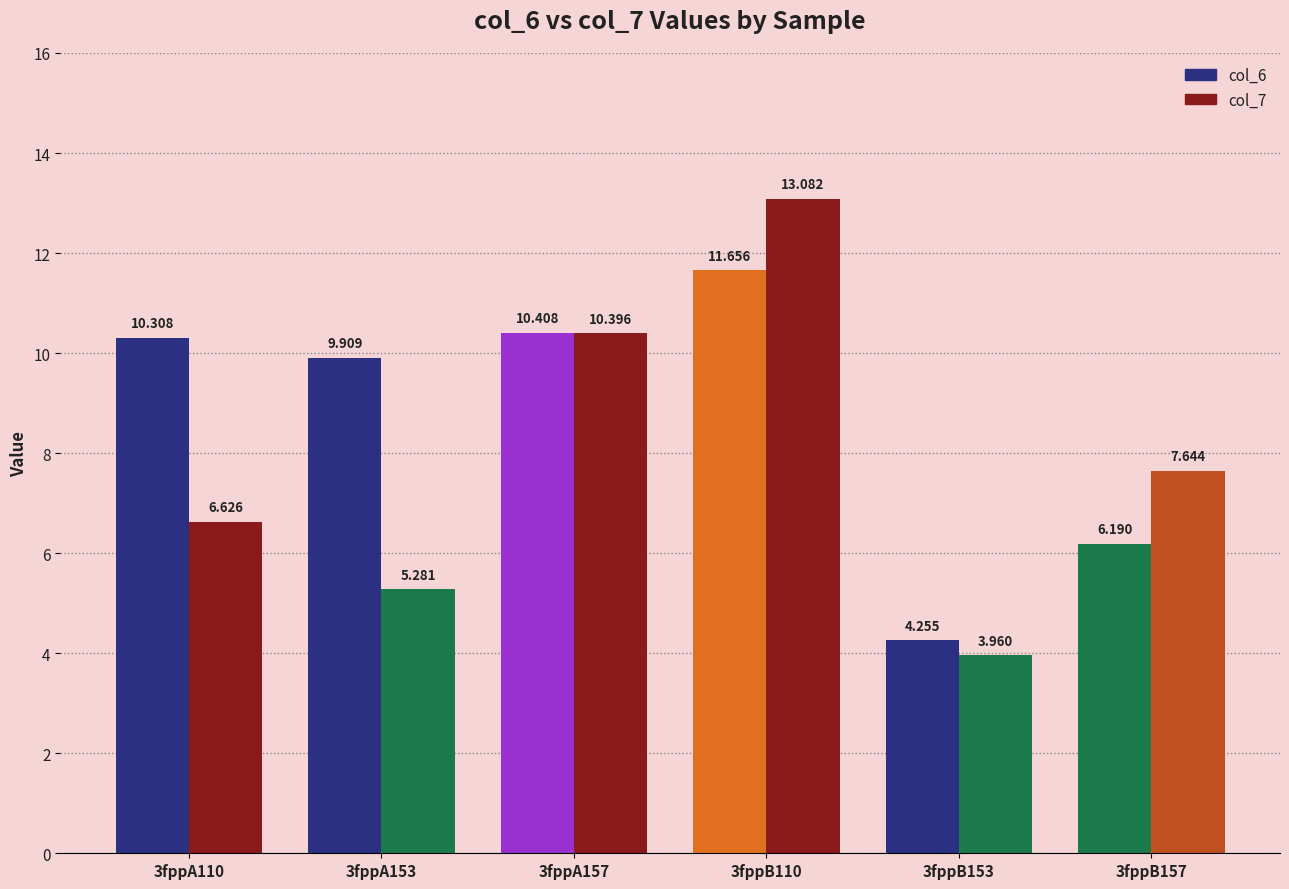

What is the value of the col_7 bar at the 3rd from the left?

10.4